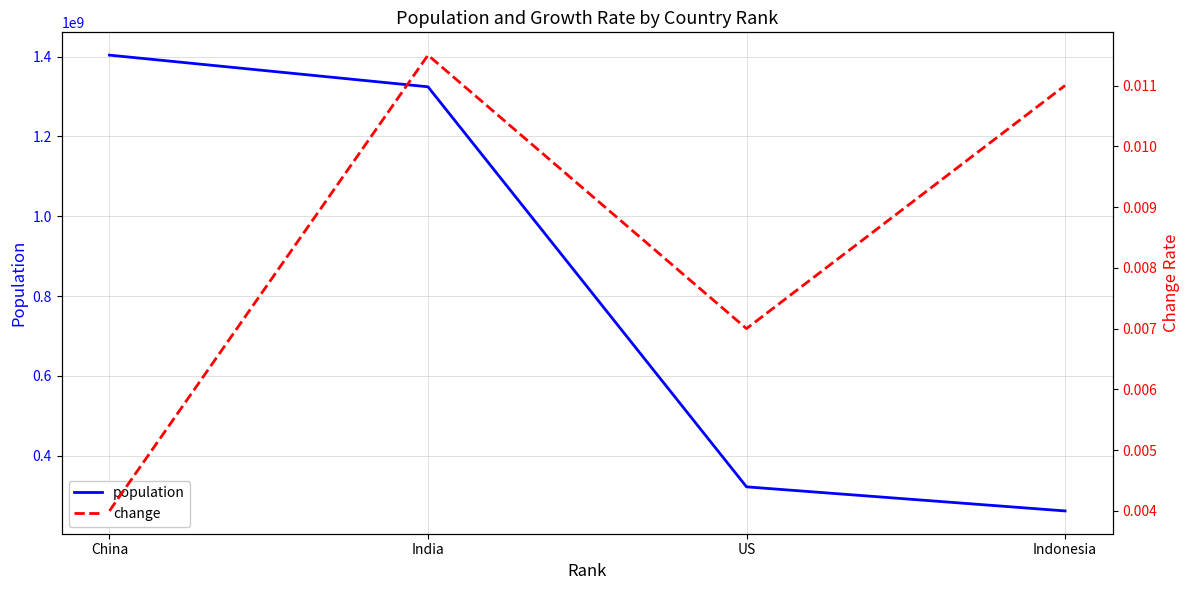

Reading left to right, transcribe all the data shown in this chart.

population: China=1403500365.0	India=1324171354.0	US=322179605.0	Indonesia=261852325.0
change: China=0.0	India=0.0	US=0.0	Indonesia=0.0